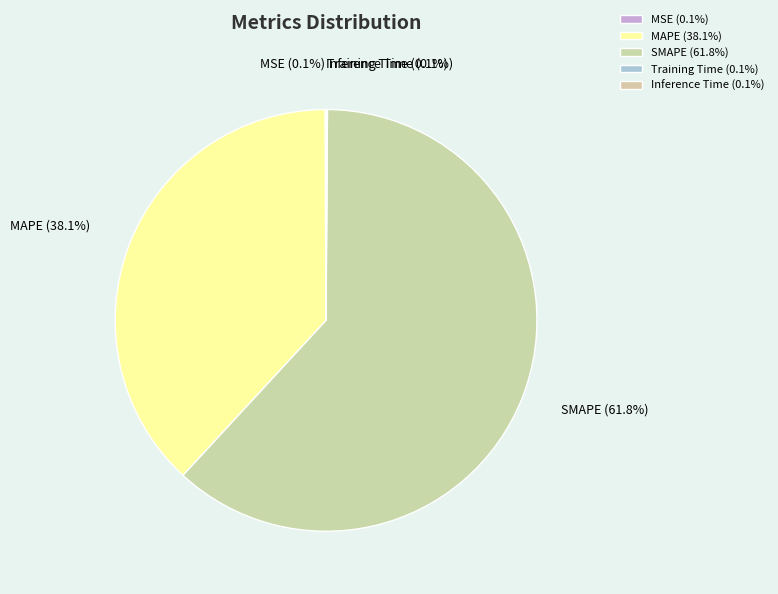

Which category accounts for the majority?

SMAPE